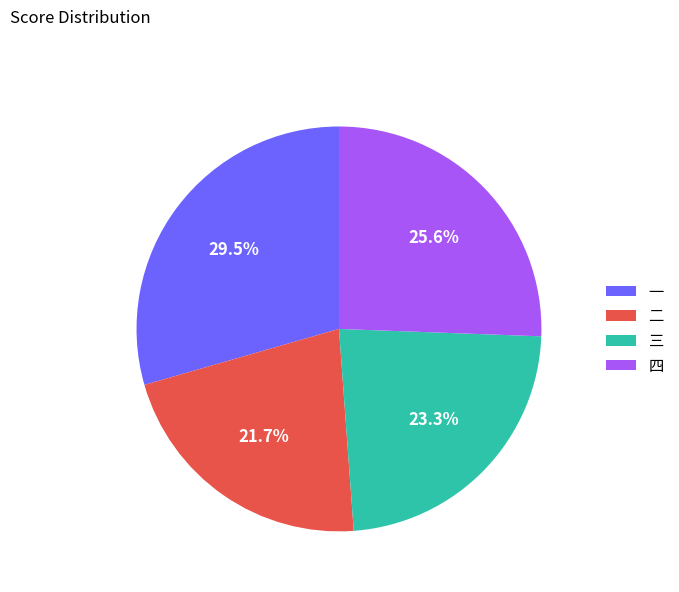

Between 一 and 三, which is larger?

一